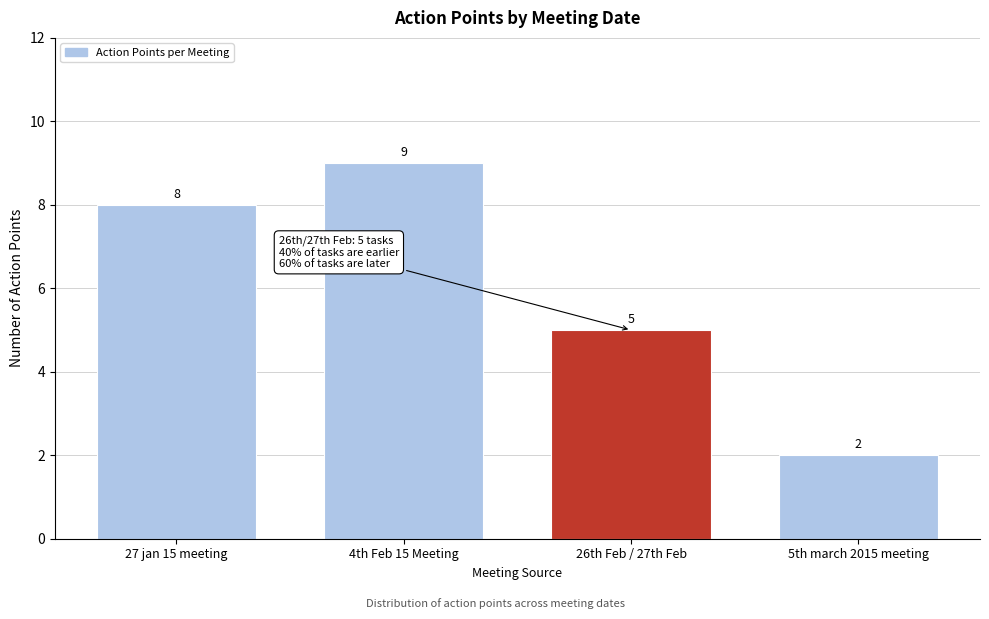

Reading right to left, extract all data points from this chart.

2	5	9	8